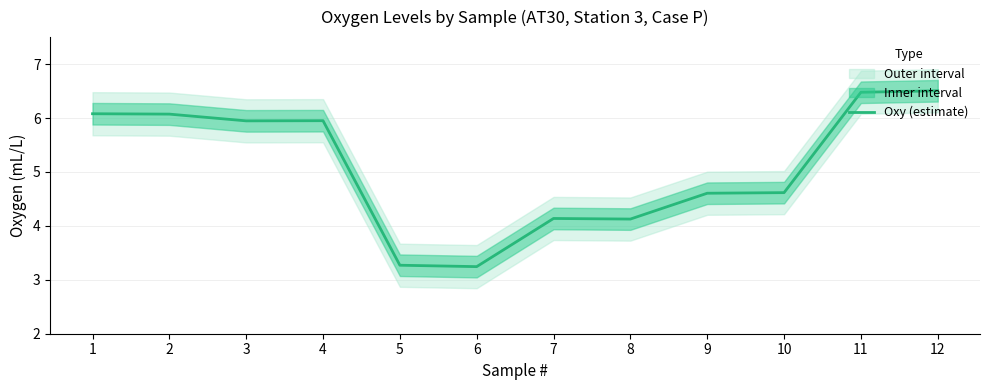

What is the ratio of the value at 10 to the value at 3?

0.8